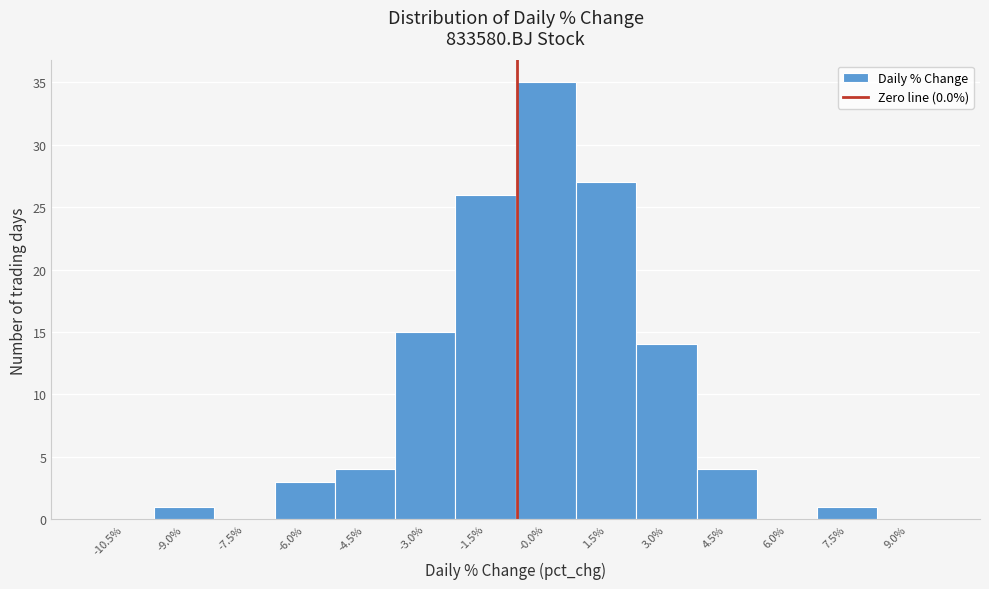

Reading left to right, list all the values displayed in this chart.

-10.5%=0	-9.0%=1	-7.5%=0	-6.0%=3	-4.5%=4	-3.0%=15	-1.5%=26	-0.0%=35	1.5%=27	3.0%=14	4.5%=4	6.0%=0	7.5%=1	9.0%=0